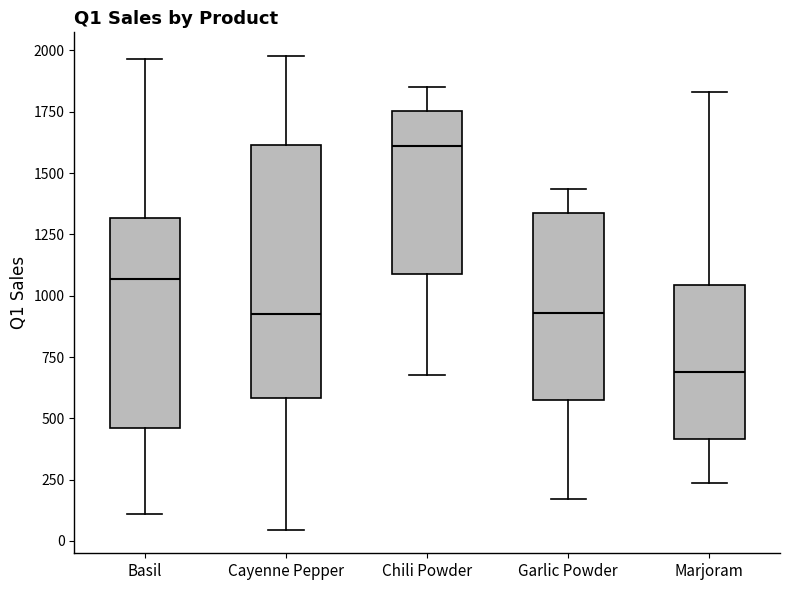

Reading left to right, transcribe this box plot: for each box, give where its median line is, the range the box spans, and where its two whiskers end, as read against the y-axis. The values are not printed on the chart, so give them approximately, as read against the axis.

Basil: median 1050, box 450 to 1300, whiskers 100 to 1950
Cayenne Pepper: median 900, box 600 to 1600, whiskers 50 to 2000
Chili Powder: median 1600, box 1100 to 1750, whiskers 700 to 1850
Garlic Powder: median 950, box 550 to 1350, whiskers 150 to 1450
Marjoram: median 700, box 400 to 1050, whiskers 250 to 1850